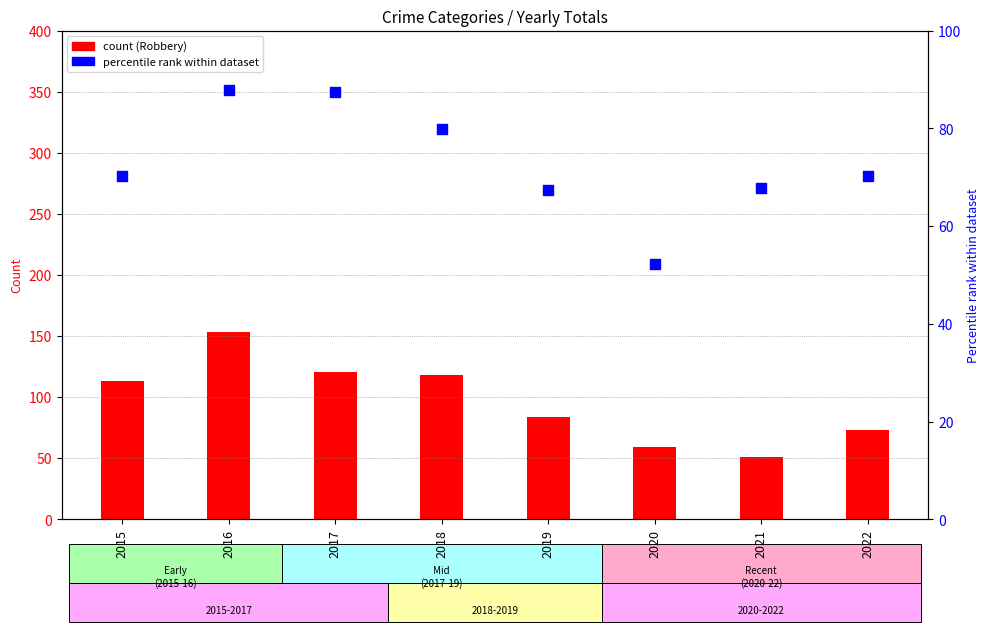

At how many categories does at least one series exceed 94?

4